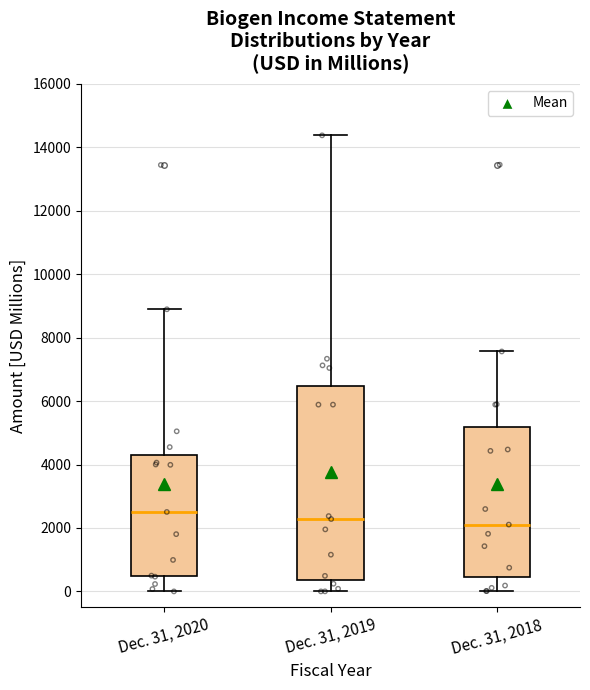

Reading left to right, transcribe this box plot: for each box, give where its median line is, the range the box spans, and where its two whiskers end, as read against the y-axis. The values are not printed on the chart, so give them approximately, as read against the axis.

Dec. 31, 2020: median 2600, box 400 to 4400, whiskers 0 to 8800
Dec. 31, 2019: median 2200, box 400 to 6400, whiskers 0 to 14400
Dec. 31, 2018: median 2200, box 400 to 5200, whiskers 0 to 7600